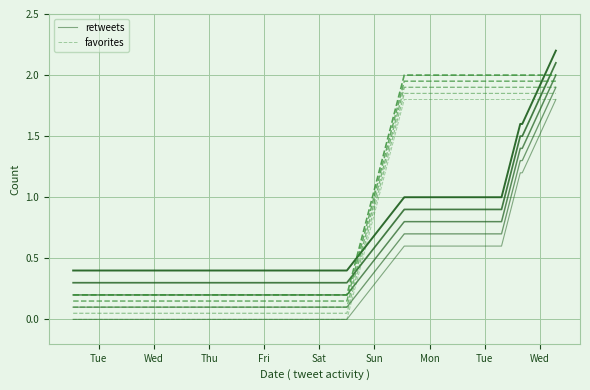

What is the label of the 16th point from the right?

Mon